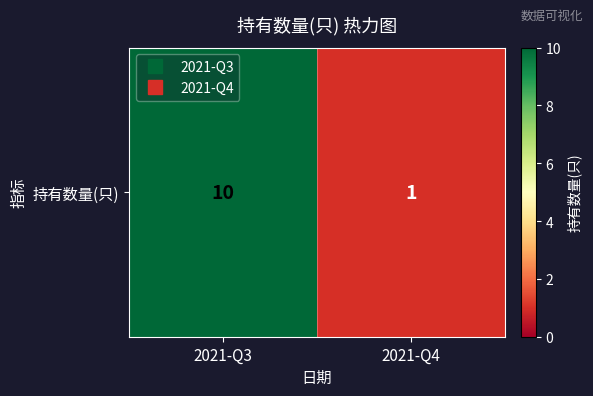

What is the average value?

6